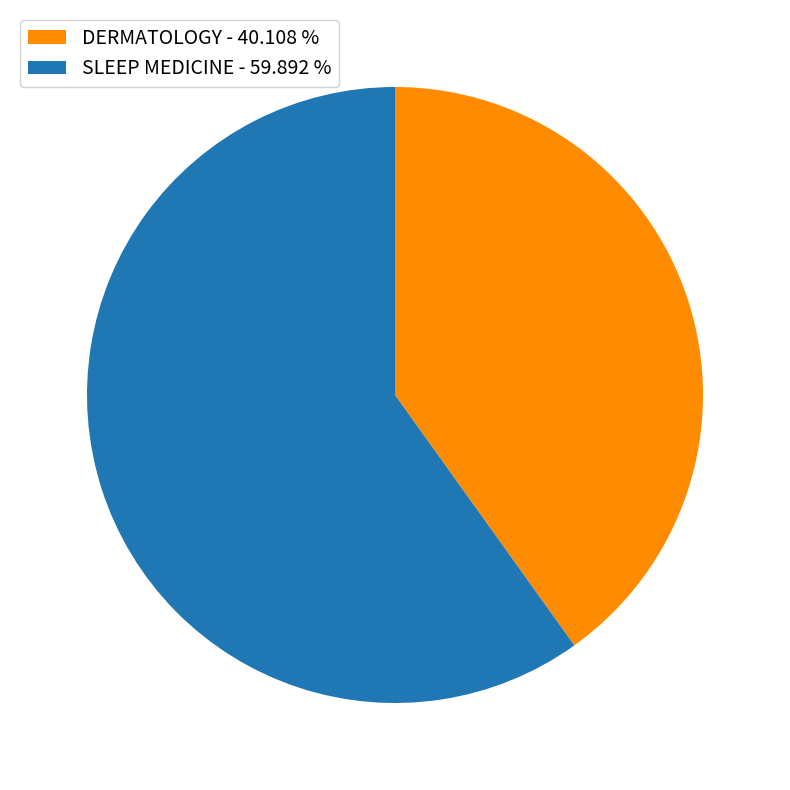

Which slice represents more than half of the pie?

SLEEP MEDICINE